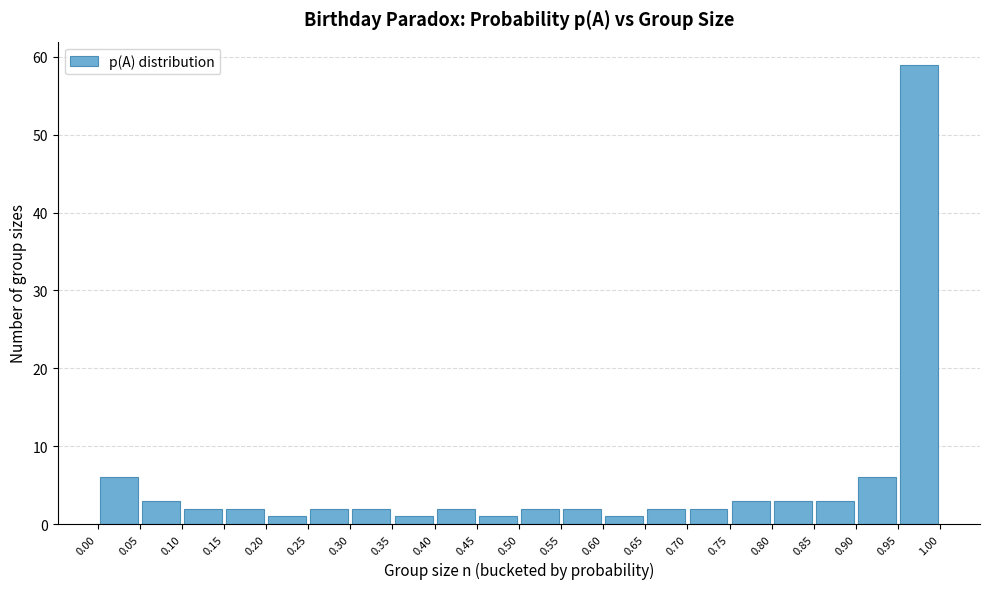

How tall is the bar that spans 0.85 to 0.90 on the x-axis? The values are not printed on the chart, so give them approximately, as read against the axis.

3